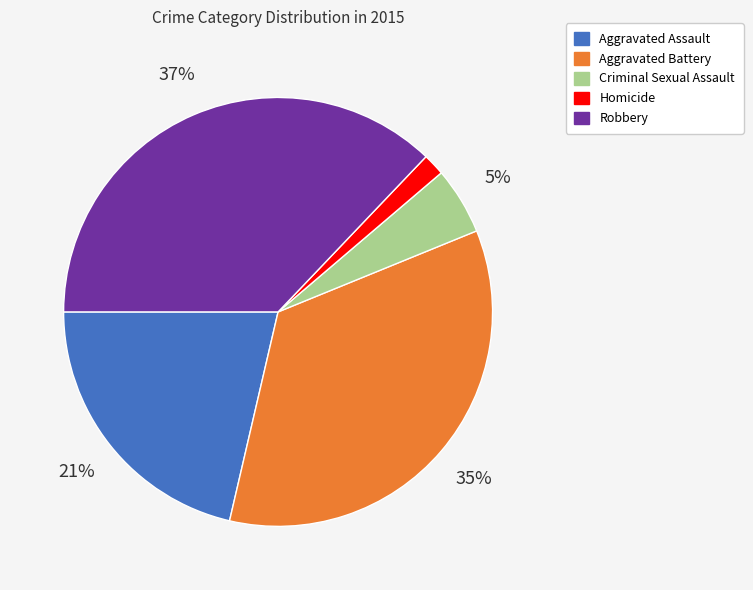

The Criminal Sexual Assault slice represents 1% of the pie. True or false?

False